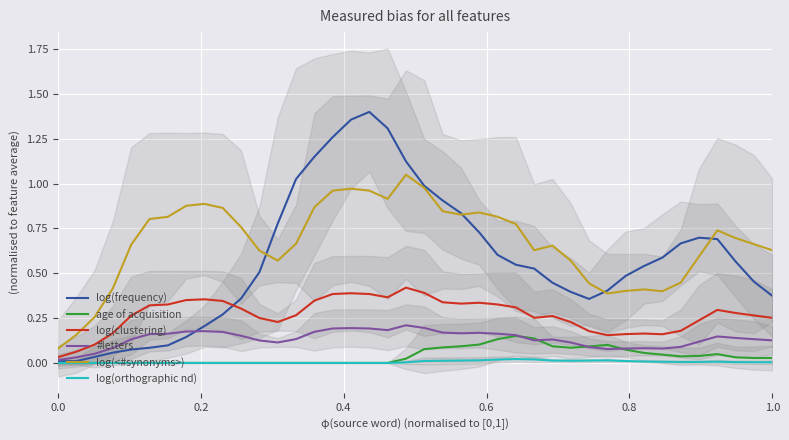

True or false: log(<#synonyms>) and log(orthographic nd) intersect in this chart.

False